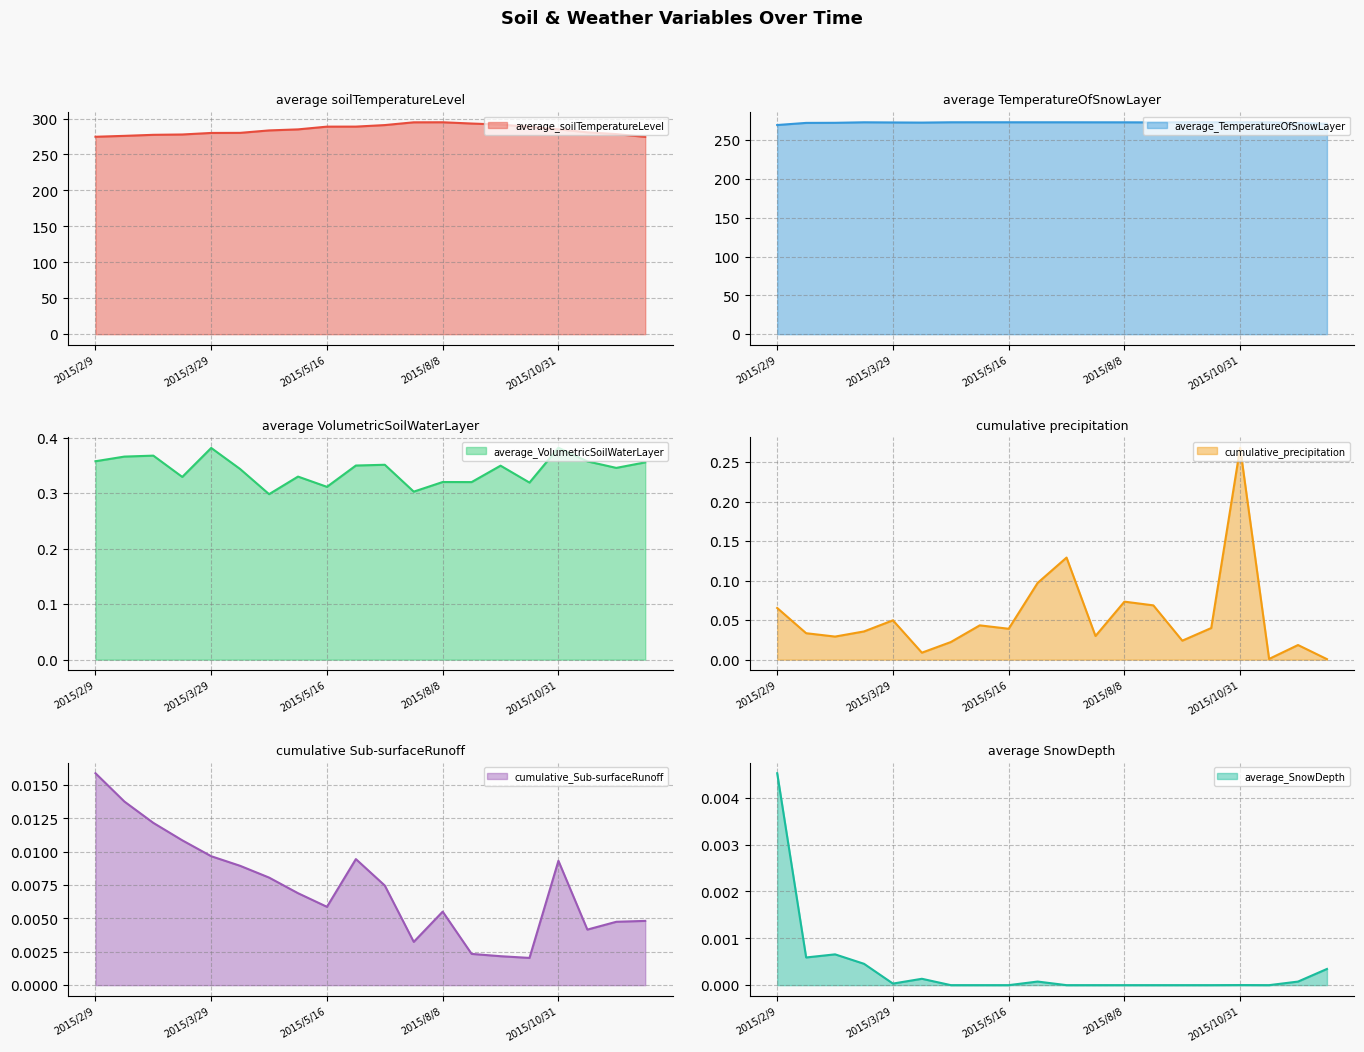

The value of average_VolumetricSoilWaterLayer at 2015/3/5 is 0.6. True or false?

False